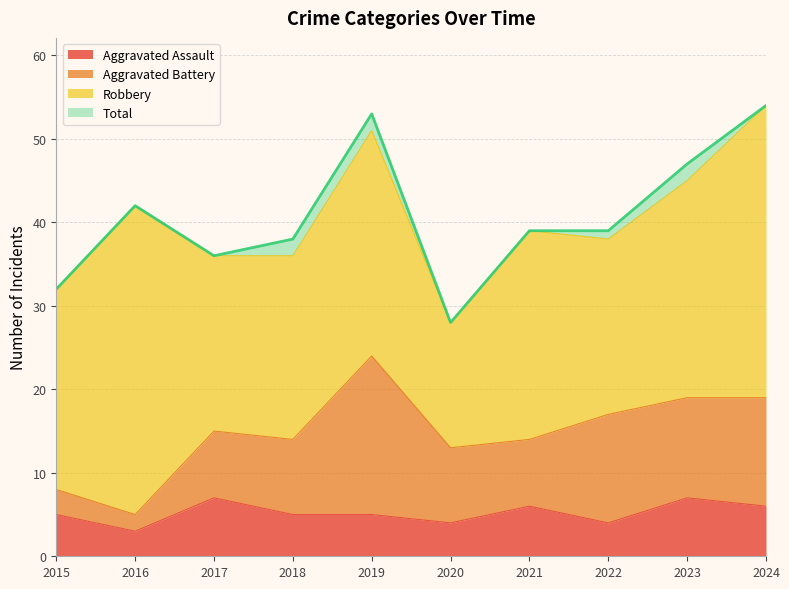

At which label does Aggravated Assault first exceed 5?

2017